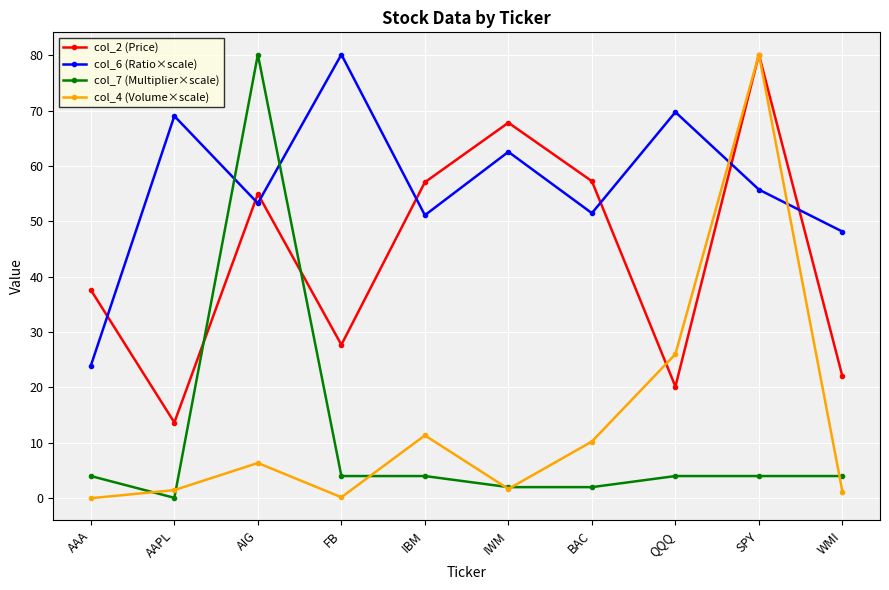

What is the difference between the maximum and second lowest values in the col_7 (Multiplier×scale) series?

78.1